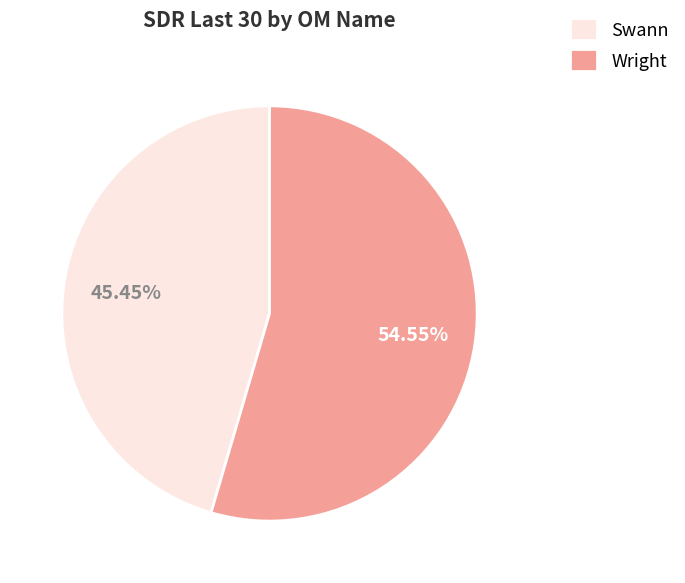

Count the number of slices in the pie.

2